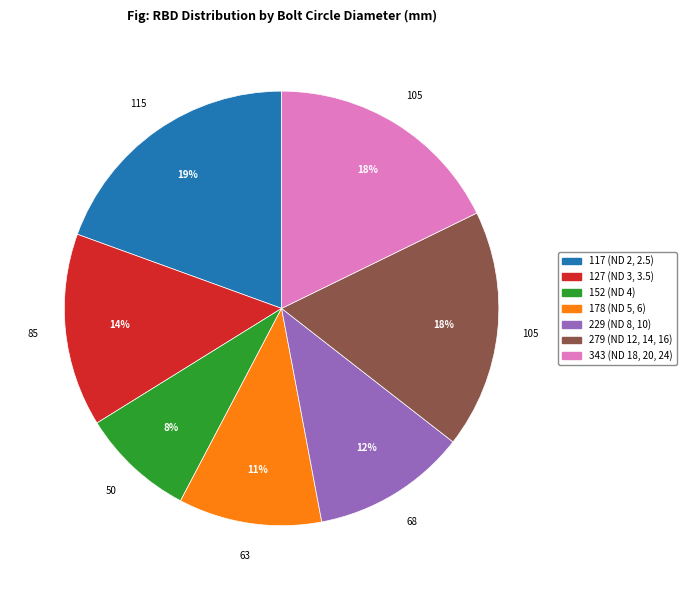

Does any single category account for the majority?

No